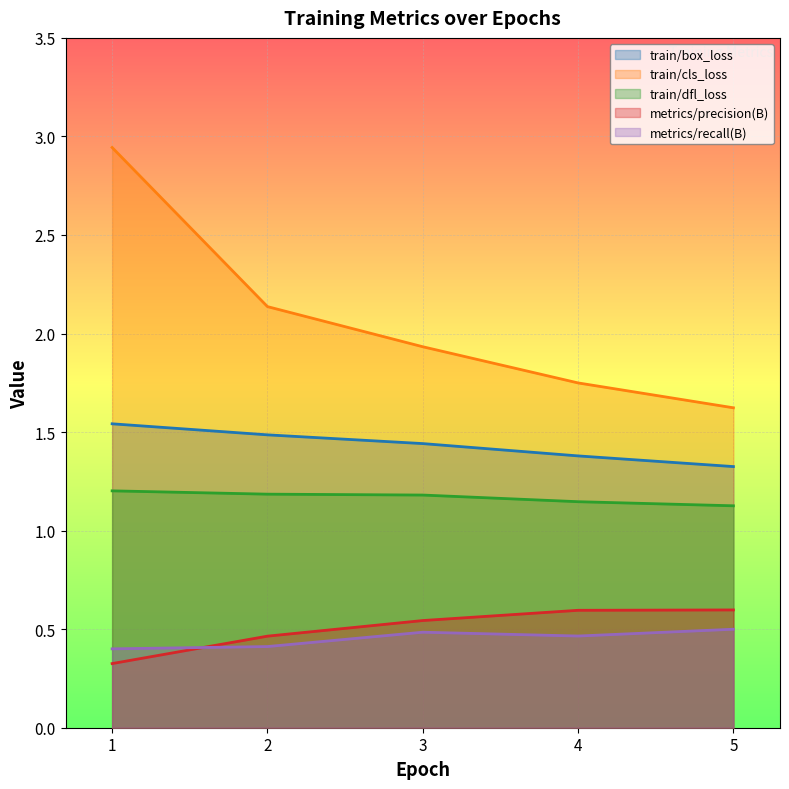

Does the chart display data point markers on the line(s)?

No